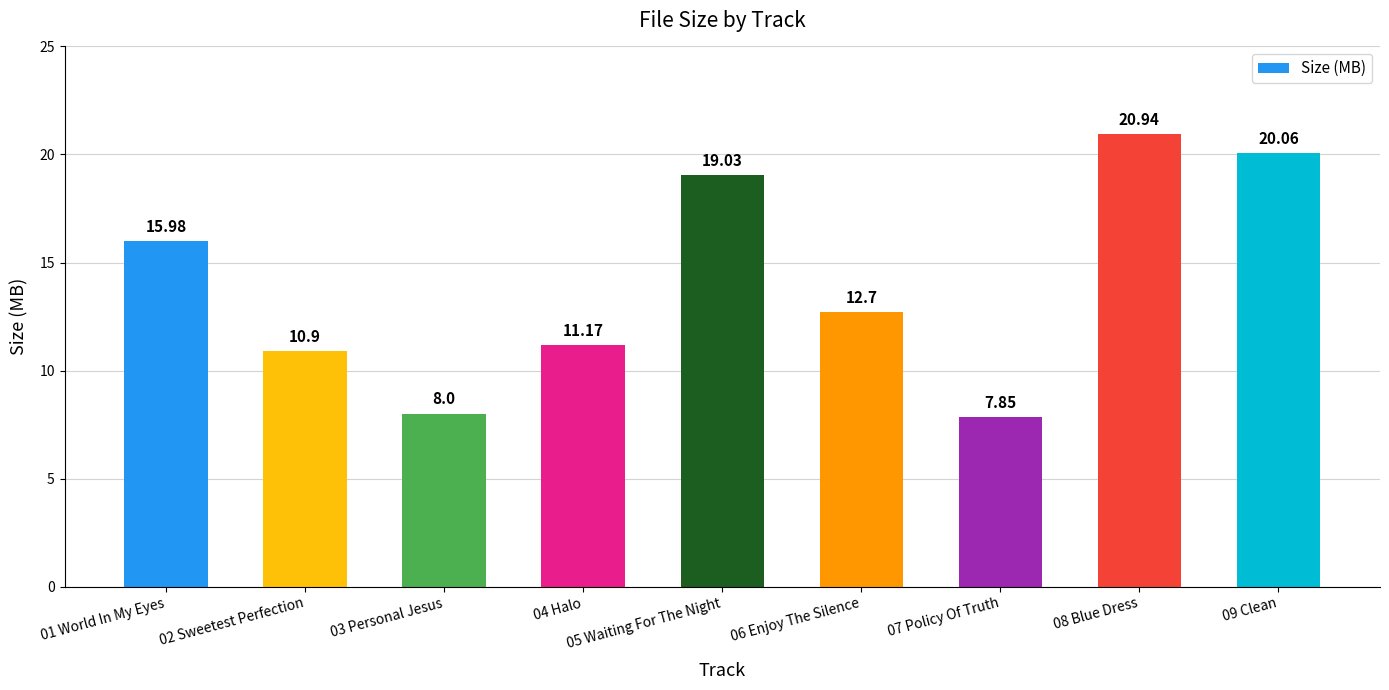

Which has a higher value, 05 Waiting For The Night or 08 Blue Dress?

08 Blue Dress